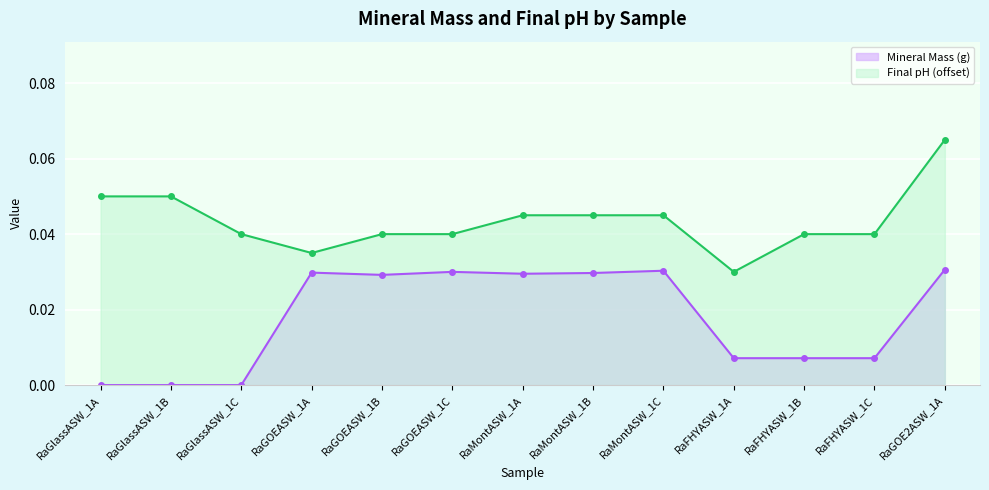

List the series in order of their overall mean, highest first.

Final pH (offset), Mineral Mass (g)